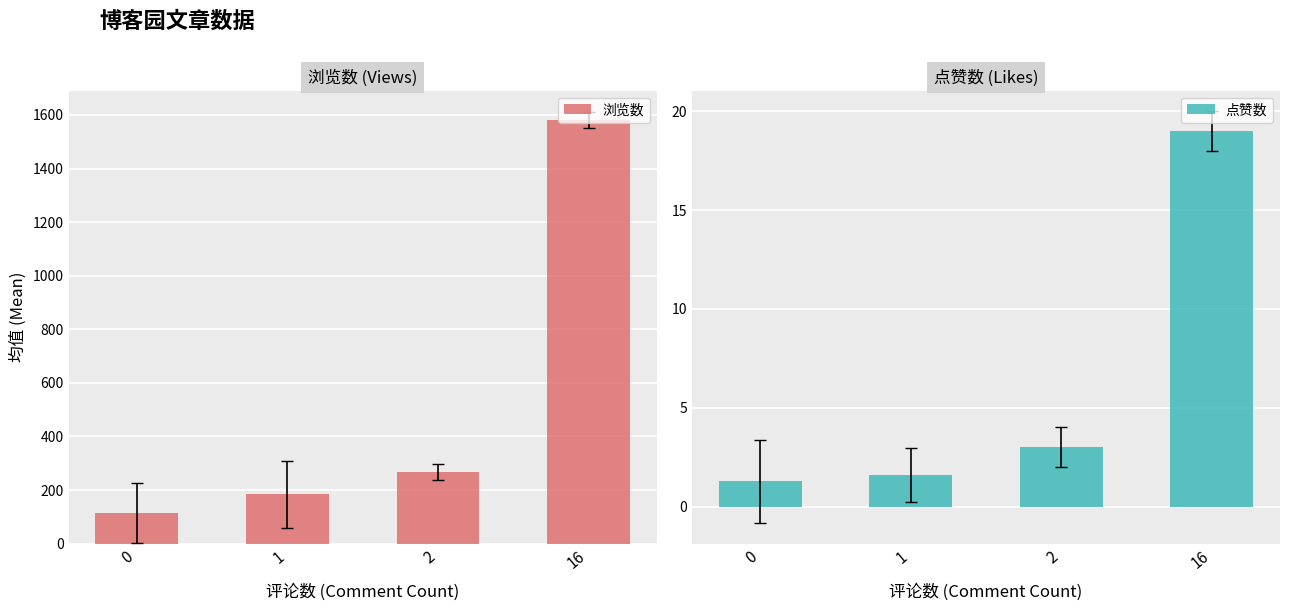

Is the value of 浏览数 at 1 greater than the value of 点赞数 at 2?

Yes